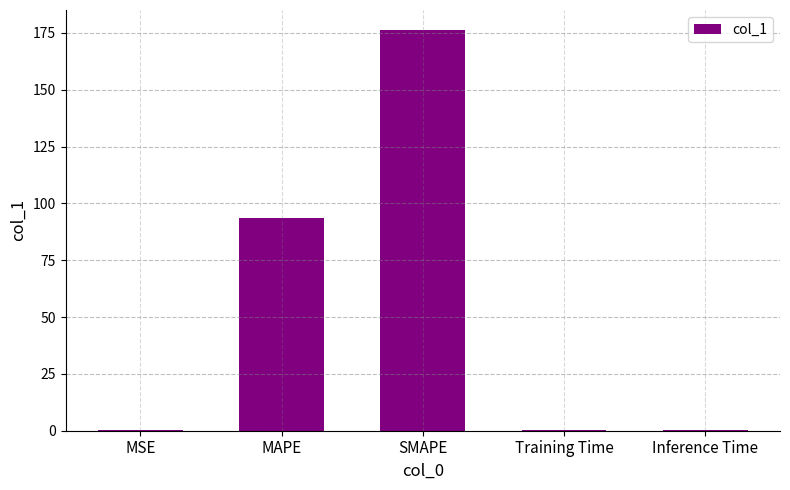

The chart shows a value of 36.0 at MAPE. True or false?

False